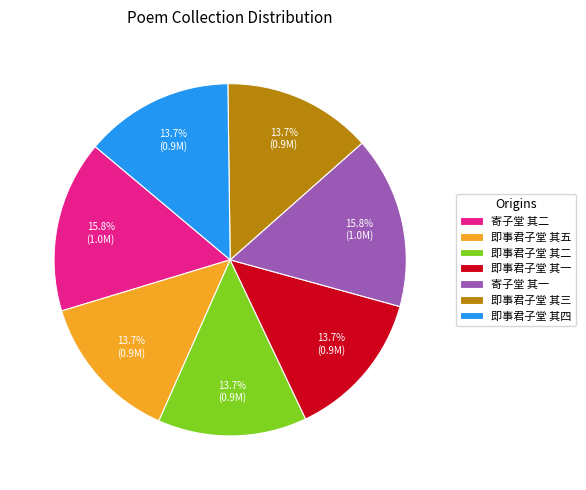

Approximately how many times larger is the value at 寄子堂 其二 compared to 即事君子堂 其二?

1.2